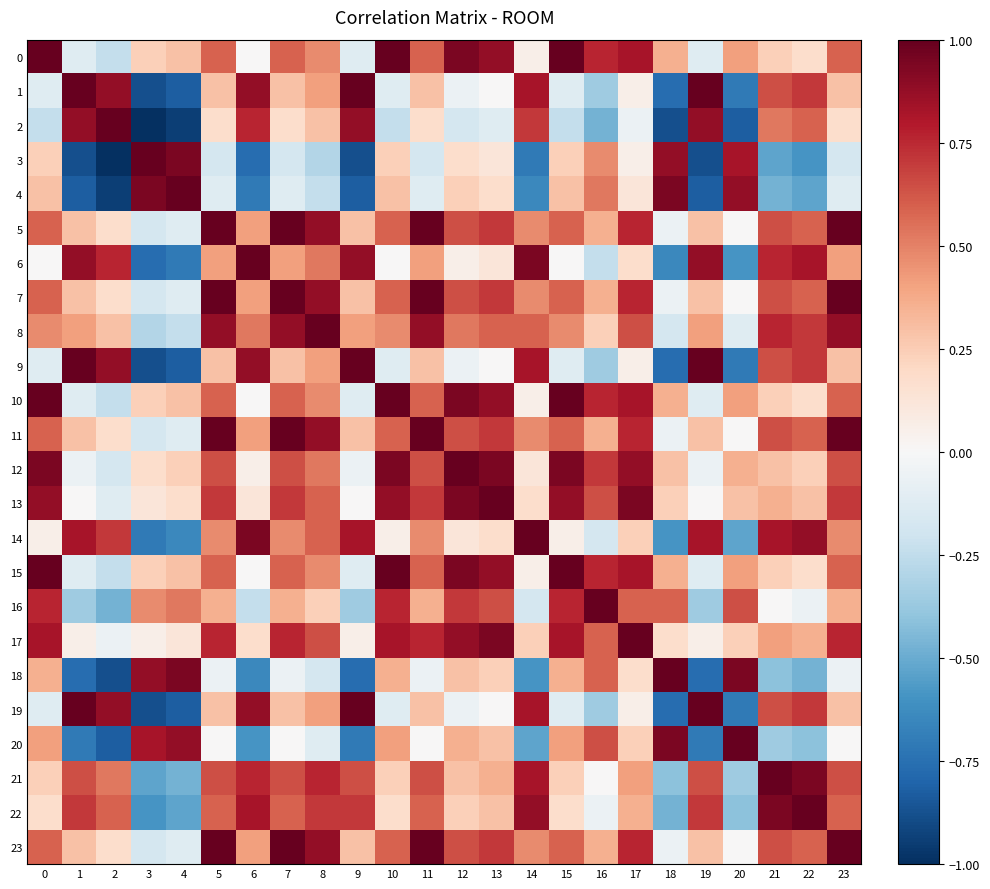

Reading left to right, transcribe all the data shown in this chart.

0: 0=1.0	1=-0.1	2=-0.2	3=0.2	4=0.3	5=0.6	6=0.0	7=0.6	8=0.5	9=-0.1	10=1.0	11=0.6	12=0.9	13=0.9	14=0.1	15=1.0	16=0.8	17=0.8	18=0.4	19=-0.1	20=0.4	21=0.2	22=0.2	23=0.6
1: 0=-0.1	1=1.0	2=0.9	3=-0.9	4=-0.8	5=0.3	6=0.9	7=0.3	8=0.4	9=1.0	10=-0.1	11=0.3	12=-0.1	13=0.0	14=0.8	15=-0.1	16=-0.4	17=0.1	18=-0.8	19=1.0	20=-0.7	21=0.6	22=0.7	23=0.3
2: 0=-0.2	1=0.9	2=1.0	3=-1.0	4=-0.9	5=0.2	6=0.8	7=0.2	8=0.3	9=0.9	10=-0.2	11=0.2	12=-0.2	13=-0.1	14=0.7	15=-0.2	16=-0.5	17=-0.1	18=-0.9	19=0.9	20=-0.8	21=0.5	22=0.6	23=0.2
3: 0=0.2	1=-0.9	2=-1.0	3=1.0	4=0.9	5=-0.2	6=-0.8	7=-0.2	8=-0.3	9=-0.9	10=0.2	11=-0.2	12=0.2	13=0.1	14=-0.7	15=0.2	16=0.5	17=0.1	18=0.9	19=-0.9	20=0.8	21=-0.5	22=-0.6	23=-0.2
4: 0=0.3	1=-0.8	2=-0.9	3=0.9	4=1.0	5=-0.1	6=-0.7	7=-0.1	8=-0.2	9=-0.8	10=0.3	11=-0.1	12=0.2	13=0.2	14=-0.6	15=0.3	16=0.5	17=0.1	18=0.9	19=-0.8	20=0.9	21=-0.5	22=-0.5	23=-0.1
5: 0=0.6	1=0.3	2=0.2	3=-0.2	4=-0.1	5=1.0	6=0.4	7=1.0	8=0.9	9=0.3	10=0.6	11=1.0	12=0.6	13=0.7	14=0.5	15=0.6	16=0.4	17=0.8	18=-0.1	19=0.3	20=0.0	21=0.6	22=0.6	23=1.0
6: 0=0.0	1=0.9	2=0.8	3=-0.8	4=-0.7	5=0.4	6=1.0	7=0.4	8=0.5	9=0.9	10=0.0	11=0.4	12=0.1	13=0.1	14=0.9	15=0.0	16=-0.2	17=0.2	18=-0.6	19=0.9	20=-0.6	21=0.8	22=0.8	23=0.4
7: 0=0.6	1=0.3	2=0.2	3=-0.2	4=-0.1	5=1.0	6=0.4	7=1.0	8=0.9	9=0.3	10=0.6	11=1.0	12=0.6	13=0.7	14=0.5	15=0.6	16=0.4	17=0.8	18=-0.1	19=0.3	20=0.0	21=0.6	22=0.6	23=1.0
8: 0=0.5	1=0.4	2=0.3	3=-0.3	4=-0.2	5=0.9	6=0.5	7=0.9	8=1.0	9=0.4	10=0.5	11=0.9	12=0.5	13=0.6	14=0.6	15=0.5	16=0.2	17=0.6	18=-0.2	19=0.4	20=-0.1	21=0.8	22=0.7	23=0.9
9: 0=-0.1	1=1.0	2=0.9	3=-0.9	4=-0.8	5=0.3	6=0.9	7=0.3	8=0.4	9=1.0	10=-0.1	11=0.3	12=-0.1	13=0.0	14=0.8	15=-0.1	16=-0.4	17=0.1	18=-0.8	19=1.0	20=-0.7	21=0.6	22=0.7	23=0.3
10: 0=1.0	1=-0.1	2=-0.2	3=0.2	4=0.3	5=0.6	6=0.0	7=0.6	8=0.5	9=-0.1	10=1.0	11=0.6	12=0.9	13=0.9	14=0.1	15=1.0	16=0.8	17=0.8	18=0.4	19=-0.1	20=0.4	21=0.2	22=0.2	23=0.6
11: 0=0.6	1=0.3	2=0.2	3=-0.2	4=-0.1	5=1.0	6=0.4	7=1.0	8=0.9	9=0.3	10=0.6	11=1.0	12=0.6	13=0.7	14=0.5	15=0.6	16=0.4	17=0.8	18=-0.1	19=0.3	20=0.0	21=0.6	22=0.6	23=1.0
12: 0=0.9	1=-0.1	2=-0.2	3=0.2	4=0.2	5=0.6	6=0.1	7=0.6	8=0.5	9=-0.1	10=0.9	11=0.6	12=1.0	13=0.9	14=0.1	15=0.9	16=0.7	17=0.9	18=0.3	19=-0.1	20=0.4	21=0.3	22=0.2	23=0.6
13: 0=0.9	1=0.0	2=-0.1	3=0.1	4=0.2	5=0.7	6=0.1	7=0.7	8=0.6	9=0.0	10=0.9	11=0.7	12=0.9	13=1.0	14=0.2	15=0.9	16=0.6	17=0.9	18=0.2	19=0.0	20=0.3	21=0.4	22=0.3	23=0.7
14: 0=0.1	1=0.8	2=0.7	3=-0.7	4=-0.6	5=0.5	6=0.9	7=0.5	8=0.6	9=0.8	10=0.1	11=0.5	12=0.1	13=0.2	14=1.0	15=0.1	16=-0.2	17=0.2	18=-0.6	19=0.8	20=-0.5	21=0.8	22=0.9	23=0.5
15: 0=1.0	1=-0.1	2=-0.2	3=0.2	4=0.3	5=0.6	6=0.0	7=0.6	8=0.5	9=-0.1	10=1.0	11=0.6	12=0.9	13=0.9	14=0.1	15=1.0	16=0.8	17=0.8	18=0.4	19=-0.1	20=0.4	21=0.2	22=0.2	23=0.6
16: 0=0.8	1=-0.4	2=-0.5	3=0.5	4=0.5	5=0.4	6=-0.2	7=0.4	8=0.2	9=-0.4	10=0.8	11=0.4	12=0.7	13=0.6	14=-0.2	15=0.8	16=1.0	17=0.6	18=0.6	19=-0.4	20=0.6	21=0.0	22=-0.1	23=0.4
17: 0=0.8	1=0.1	2=-0.1	3=0.1	4=0.1	5=0.8	6=0.2	7=0.8	8=0.6	9=0.1	10=0.8	11=0.8	12=0.9	13=0.9	14=0.2	15=0.8	16=0.6	17=1.0	18=0.2	19=0.1	20=0.2	21=0.4	22=0.4	23=0.8
18: 0=0.4	1=-0.8	2=-0.9	3=0.9	4=0.9	5=-0.1	6=-0.6	7=-0.1	8=-0.2	9=-0.8	10=0.4	11=-0.1	12=0.3	13=0.2	14=-0.6	15=0.4	16=0.6	17=0.2	18=1.0	19=-0.8	20=0.9	21=-0.4	22=-0.5	23=-0.1
19: 0=-0.1	1=1.0	2=0.9	3=-0.9	4=-0.8	5=0.3	6=0.9	7=0.3	8=0.4	9=1.0	10=-0.1	11=0.3	12=-0.1	13=0.0	14=0.8	15=-0.1	16=-0.4	17=0.1	18=-0.8	19=1.0	20=-0.7	21=0.6	22=0.7	23=0.3
20: 0=0.4	1=-0.7	2=-0.8	3=0.8	4=0.9	5=0.0	6=-0.6	7=0.0	8=-0.1	9=-0.7	10=0.4	11=0.0	12=0.4	13=0.3	14=-0.5	15=0.4	16=0.6	17=0.2	18=0.9	19=-0.7	20=1.0	21=-0.4	22=-0.4	23=0.0
21: 0=0.2	1=0.6	2=0.5	3=-0.5	4=-0.5	5=0.6	6=0.8	7=0.6	8=0.8	9=0.6	10=0.2	11=0.6	12=0.3	13=0.4	14=0.8	15=0.2	16=0.0	17=0.4	18=-0.4	19=0.6	20=-0.4	21=1.0	22=0.9	23=0.6
22: 0=0.2	1=0.7	2=0.6	3=-0.6	4=-0.5	5=0.6	6=0.8	7=0.6	8=0.7	9=0.7	10=0.2	11=0.6	12=0.2	13=0.3	14=0.9	15=0.2	16=-0.1	17=0.4	18=-0.5	19=0.7	20=-0.4	21=0.9	22=1.0	23=0.6
23: 0=0.6	1=0.3	2=0.2	3=-0.2	4=-0.1	5=1.0	6=0.4	7=1.0	8=0.9	9=0.3	10=0.6	11=1.0	12=0.6	13=0.7	14=0.5	15=0.6	16=0.4	17=0.8	18=-0.1	19=0.3	20=0.0	21=0.6	22=0.6	23=1.0